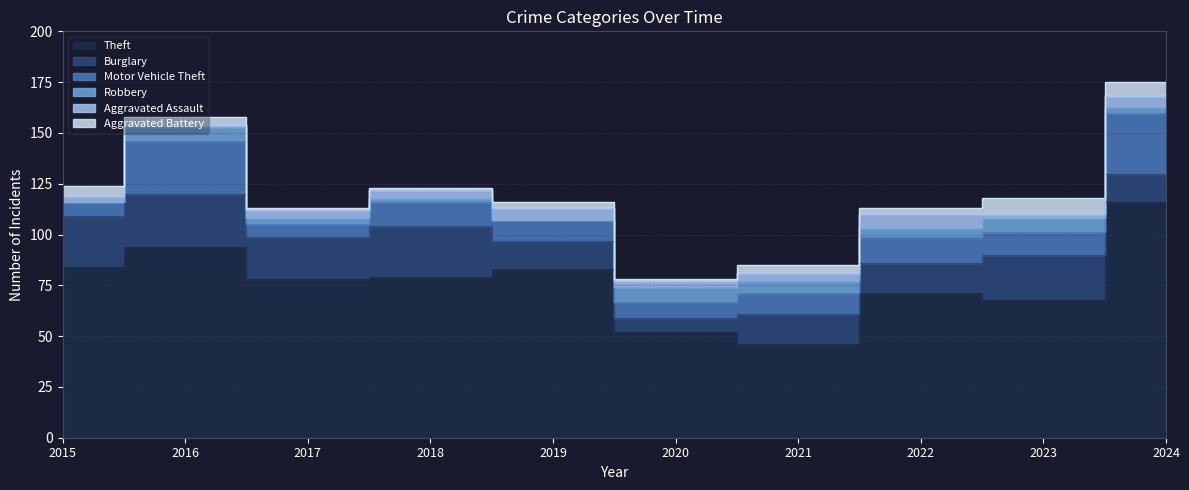

Which series has the largest total across all categories?

Theft